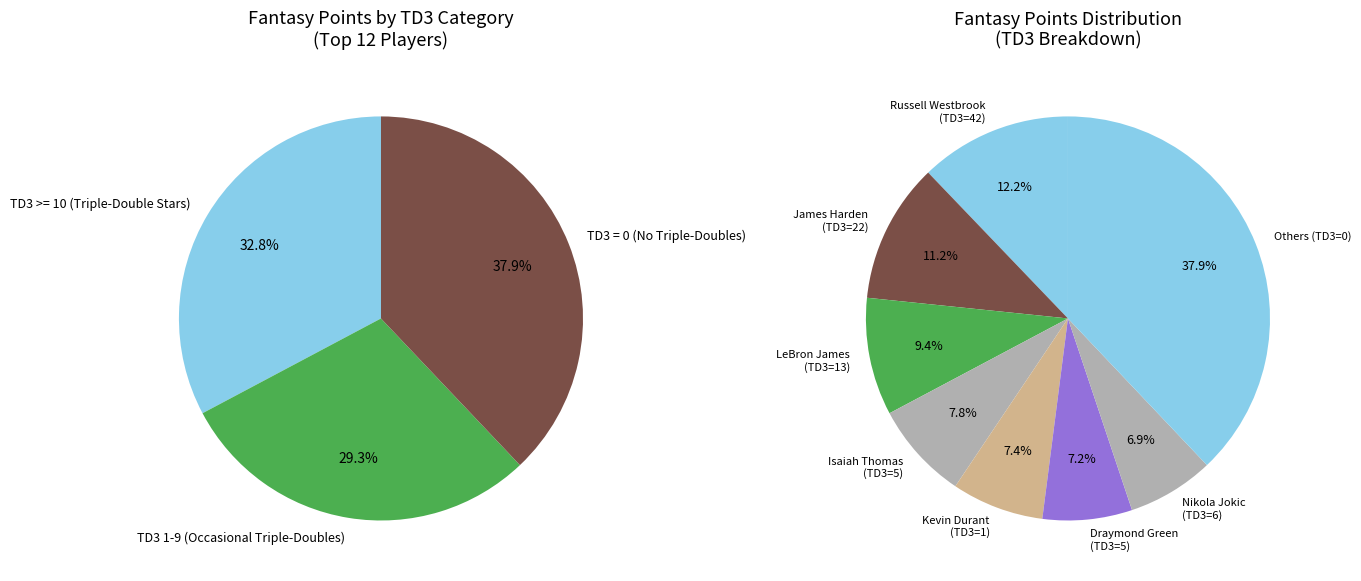

Is the sum of Kyrie Irving and Russell Westbrook greater than half?

No